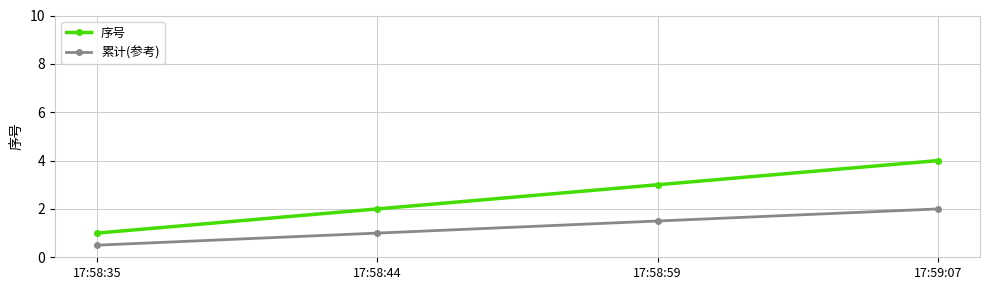

Reading right to left, list all the values displayed in this chart.

序号: 4.0	3.0	2.0	1.0
累计(参考): 2.0	1.5	1.0	0.5